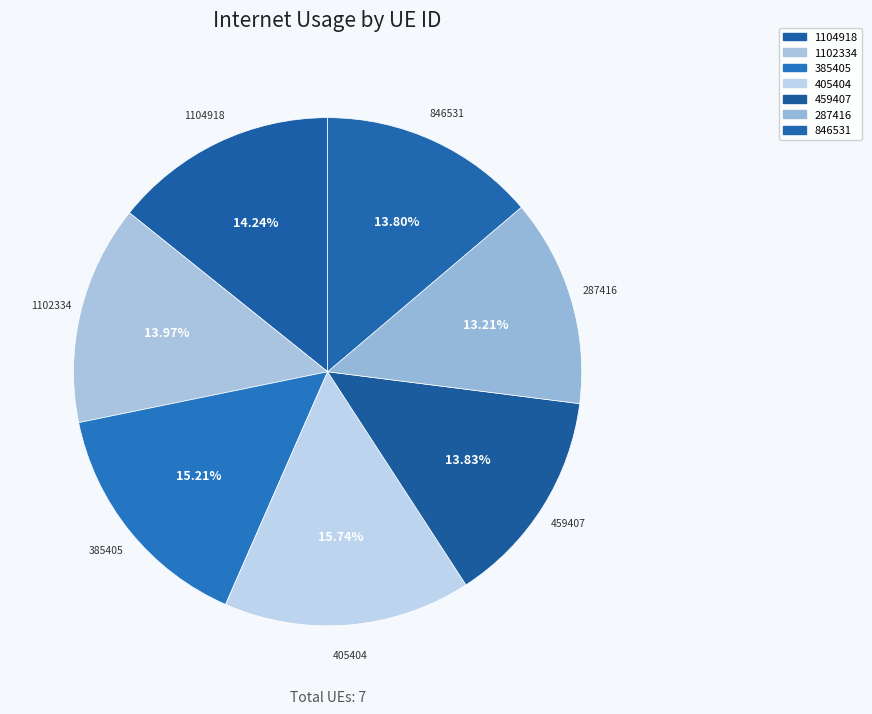

Which has a higher value, 385405 or 459407?

385405